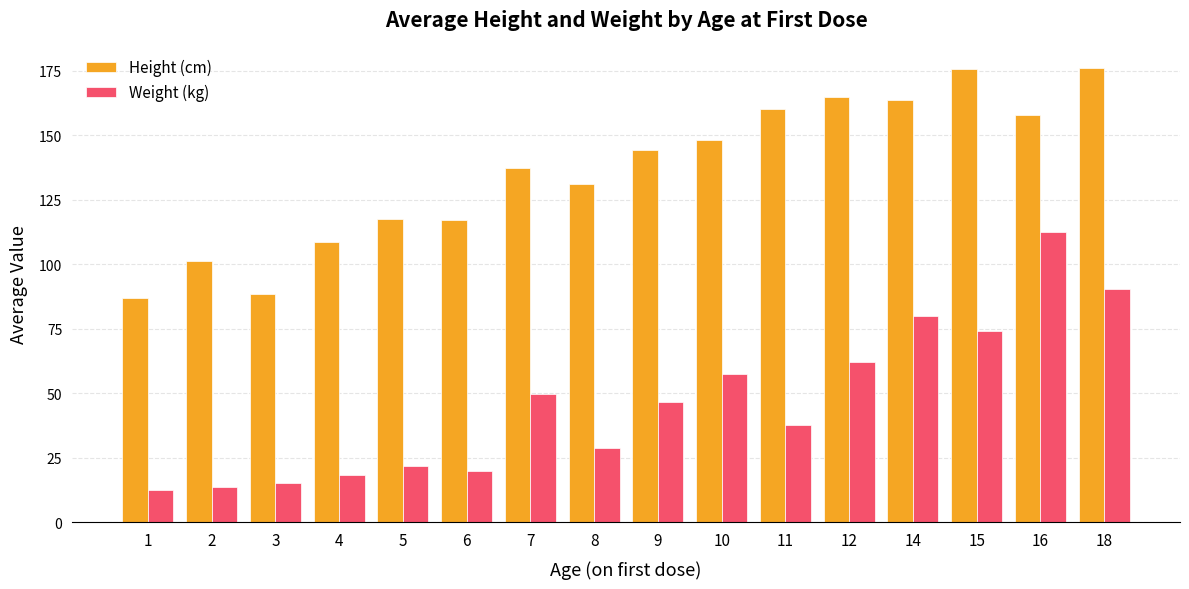

What is the minimum value for Weight (kg)?

12.5